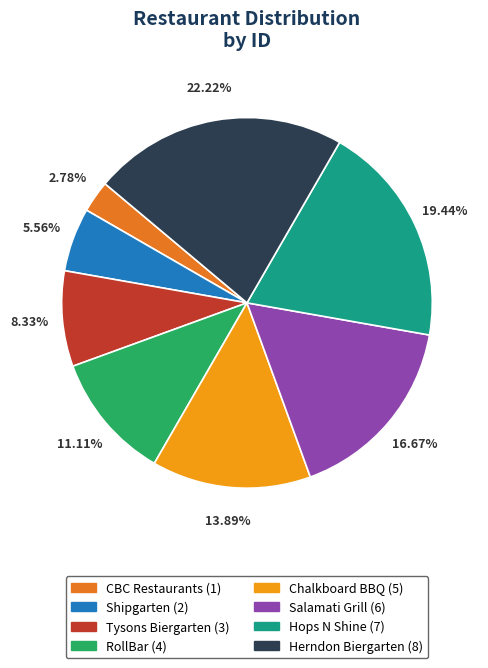

Which category has the smallest portion of the pie?

CBC Restaurants